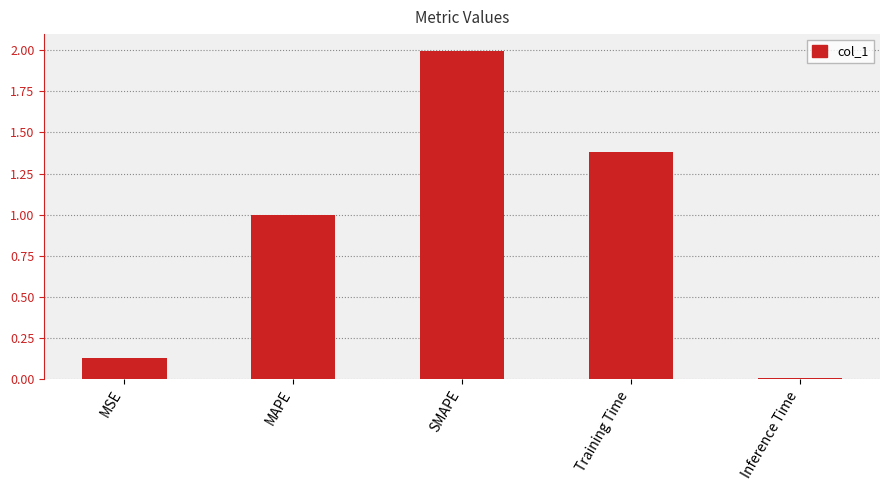

How many bars are there in total?

5